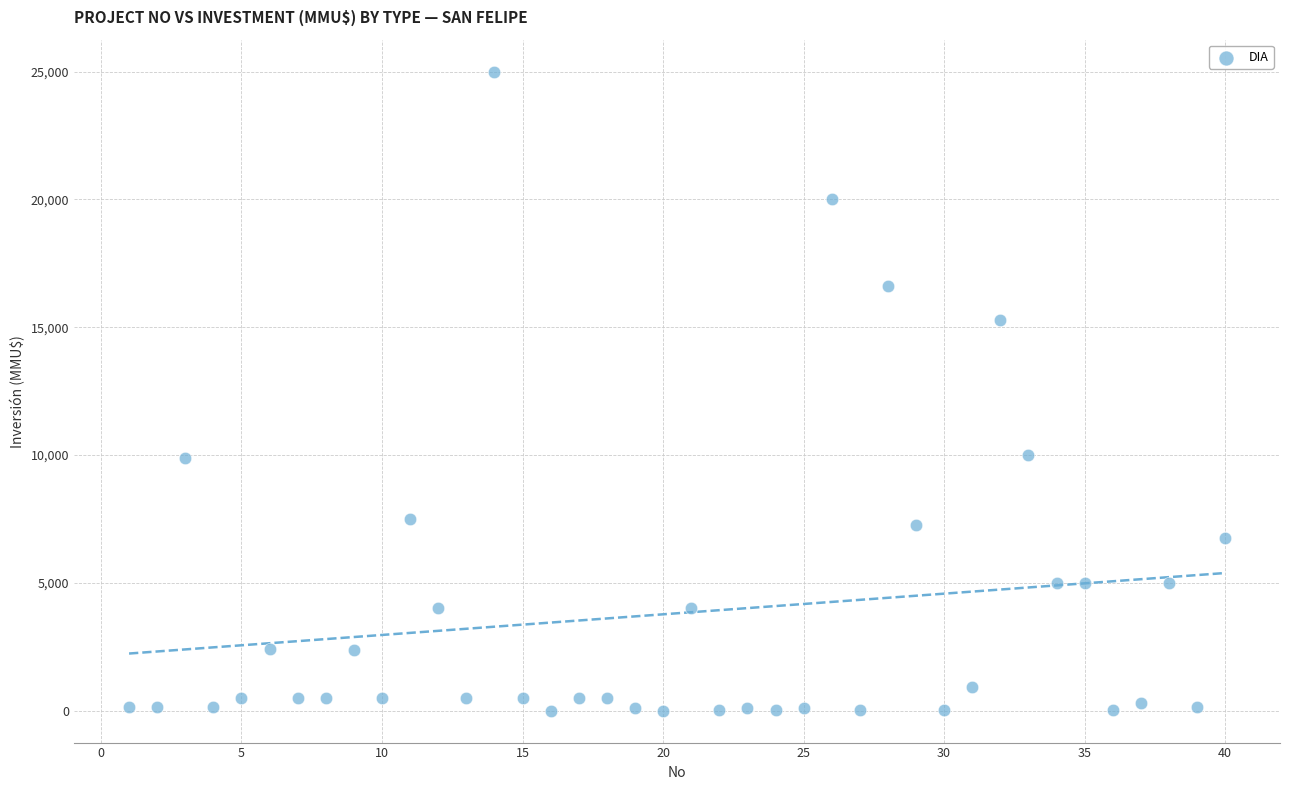

What is the range of Y values (max minus min)?

25000